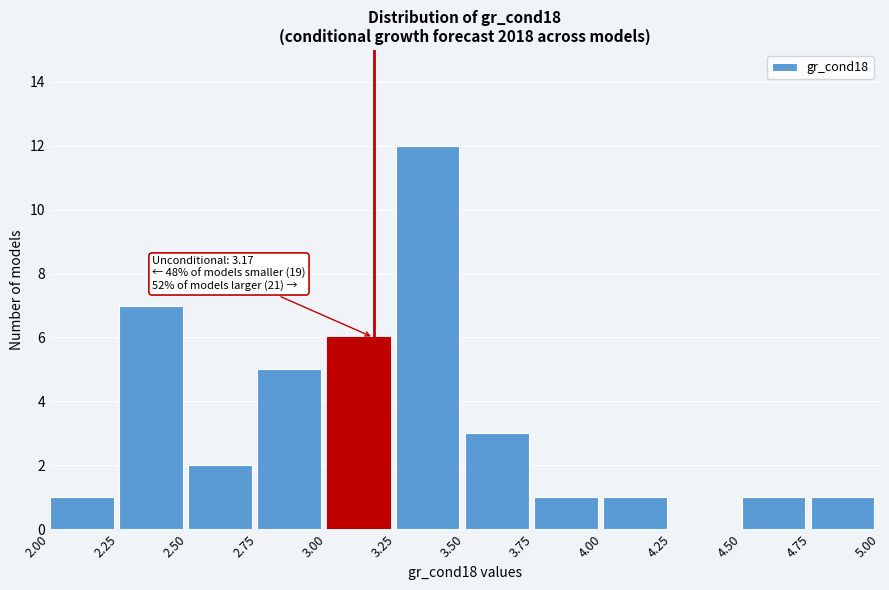

Over which range of the x-axis is the bar tallest?

3.25 to 3.50